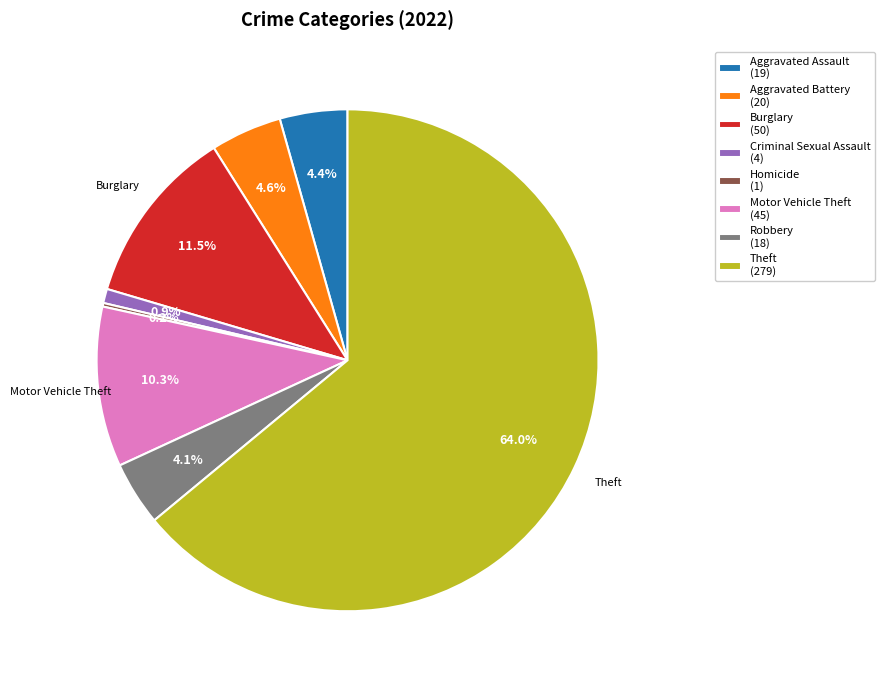

Which category has the biggest portion of the pie?

Theft (279)